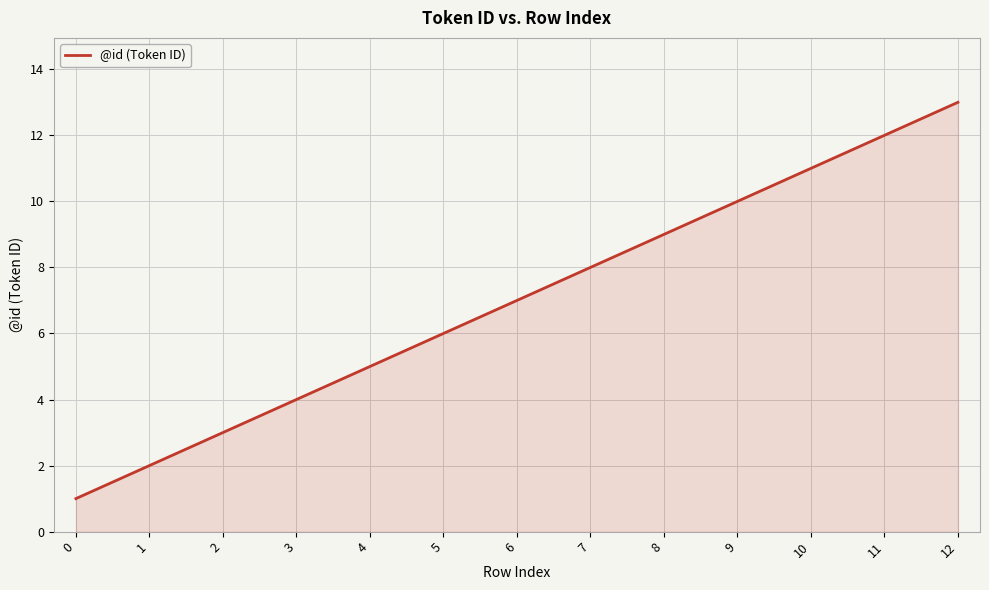

List the labels in order of value, smallest first.

0, 1, 2, 3, 4, 5, 6, 7, 8, 9, 10, 11, 12